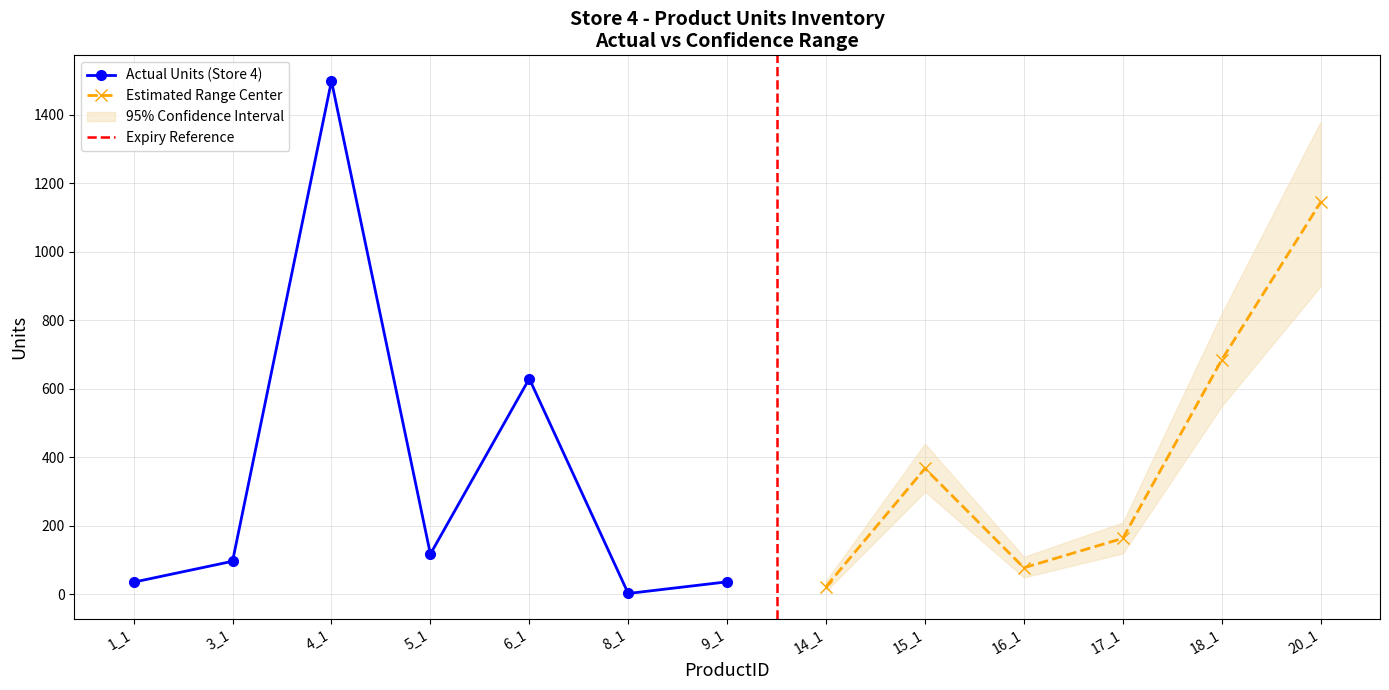

Where does the data first go above 118?

4_1